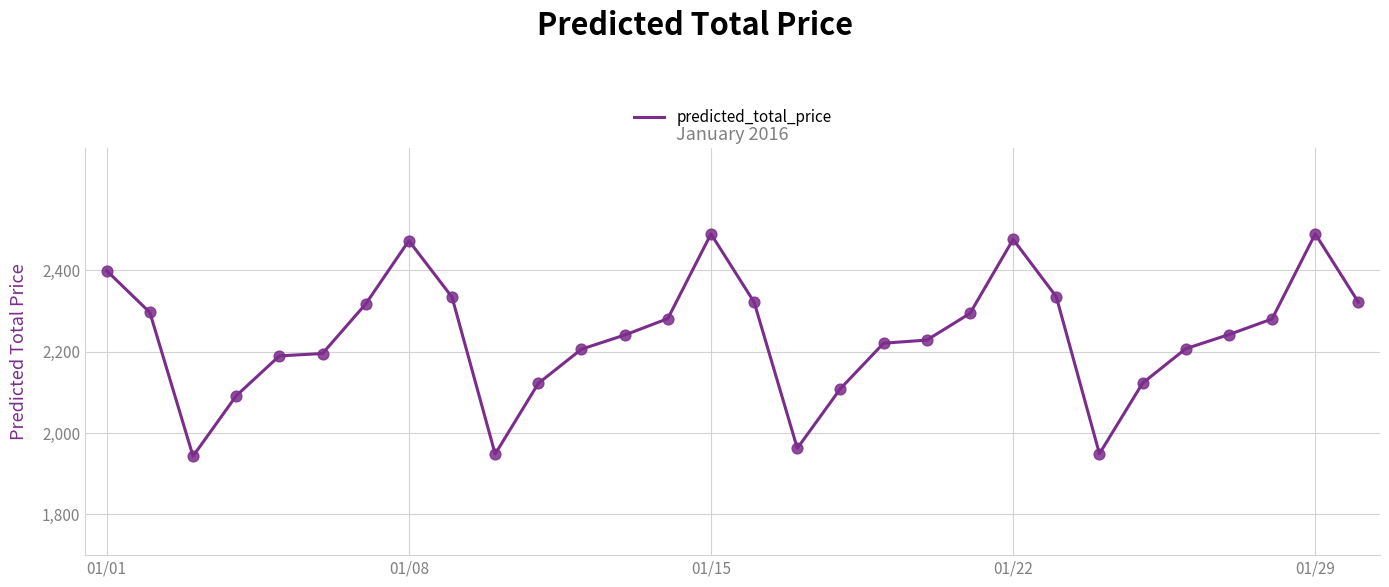

What is the difference between the maximum and minimum values?

546.5